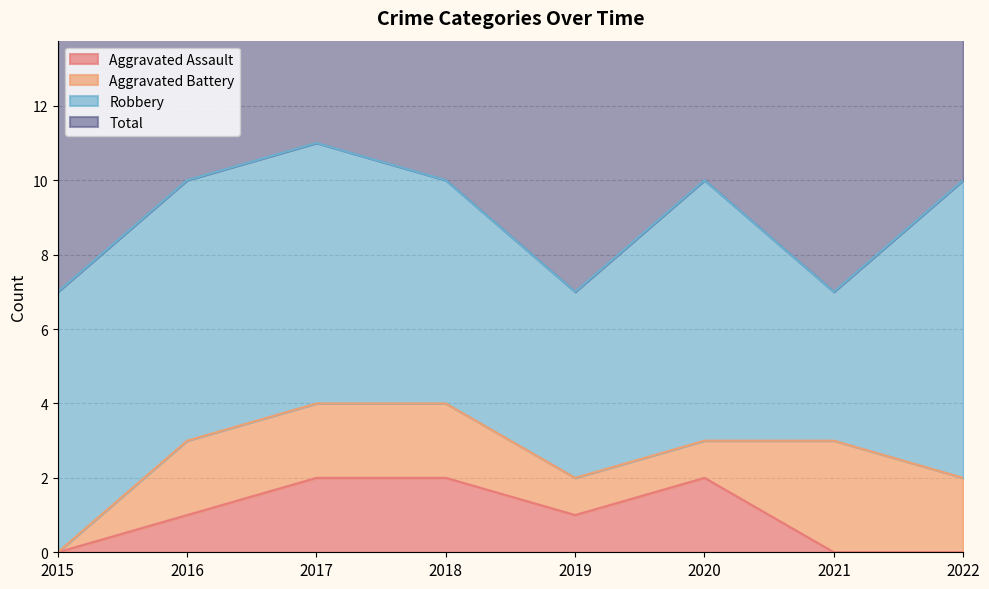

At which label does Aggravated Assault reach its minimum?

2015